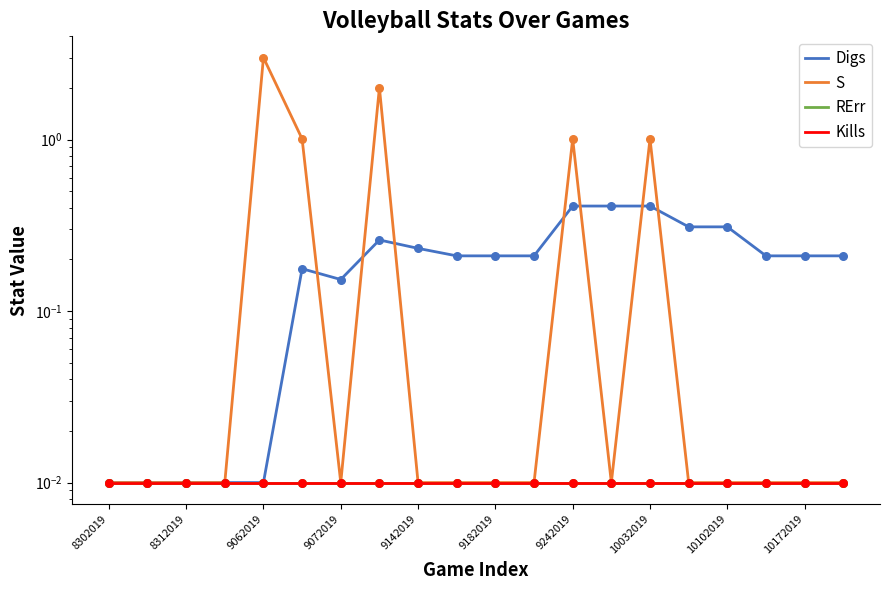

At how many categories does at least one series exceed 0?

20